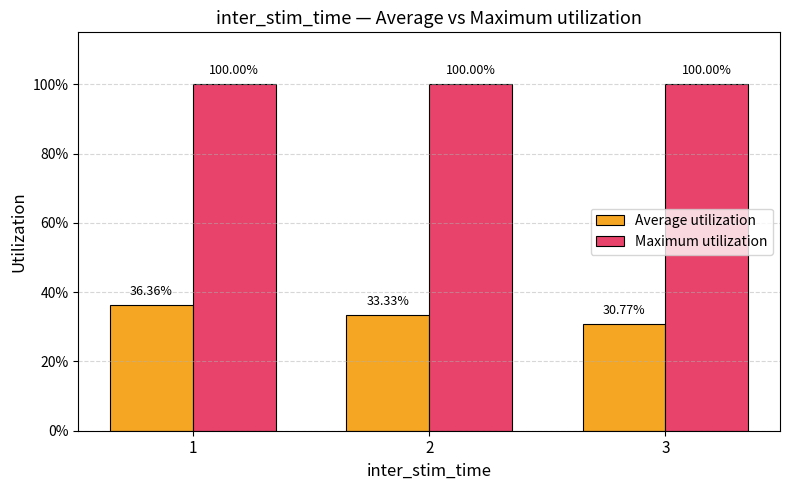

What is the total value across all series at 2?

1.3